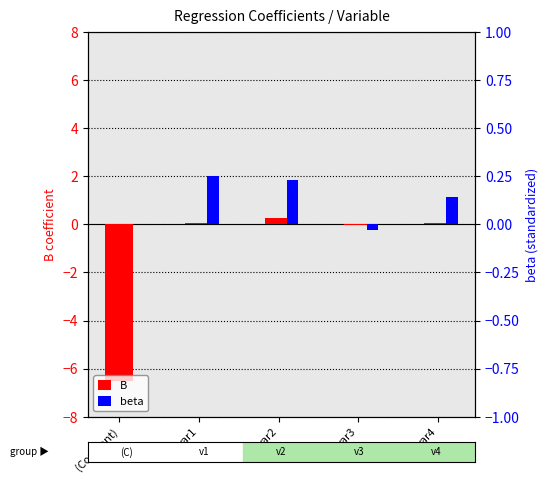

The beta series shows 0.2 at var2. True or false?

True